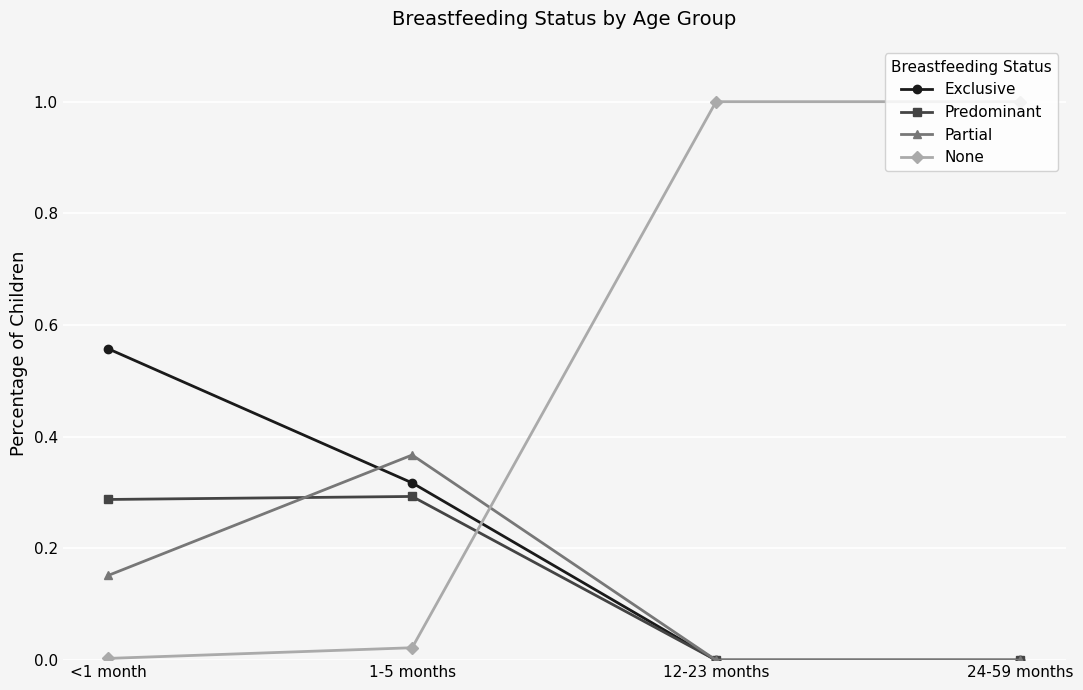

Which series has the largest range (max minus min)?

None